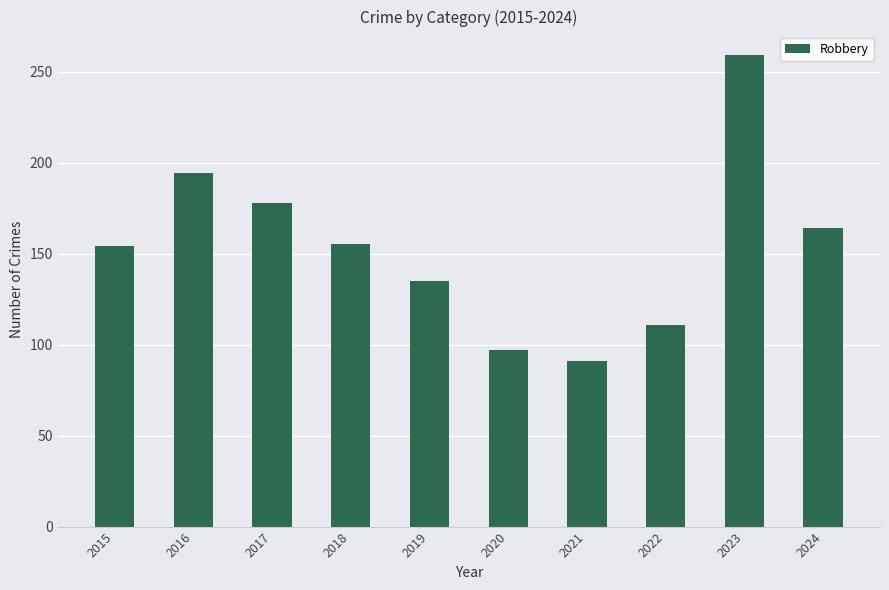

What is the change in value from 2020 to 2022?

+14